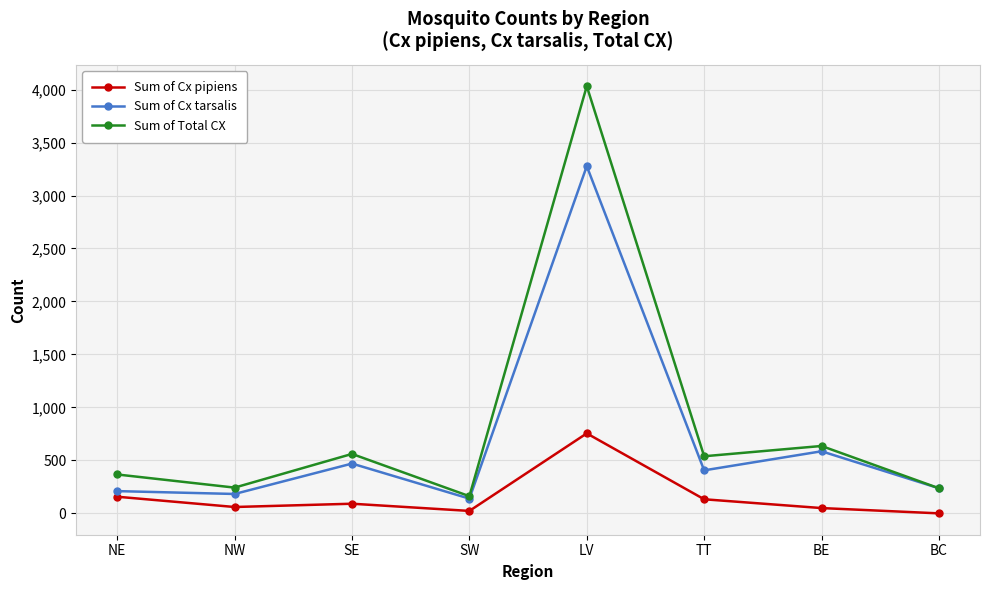

What is the value of the Sum of Cx tarsalis point at the 6th from the left?

406